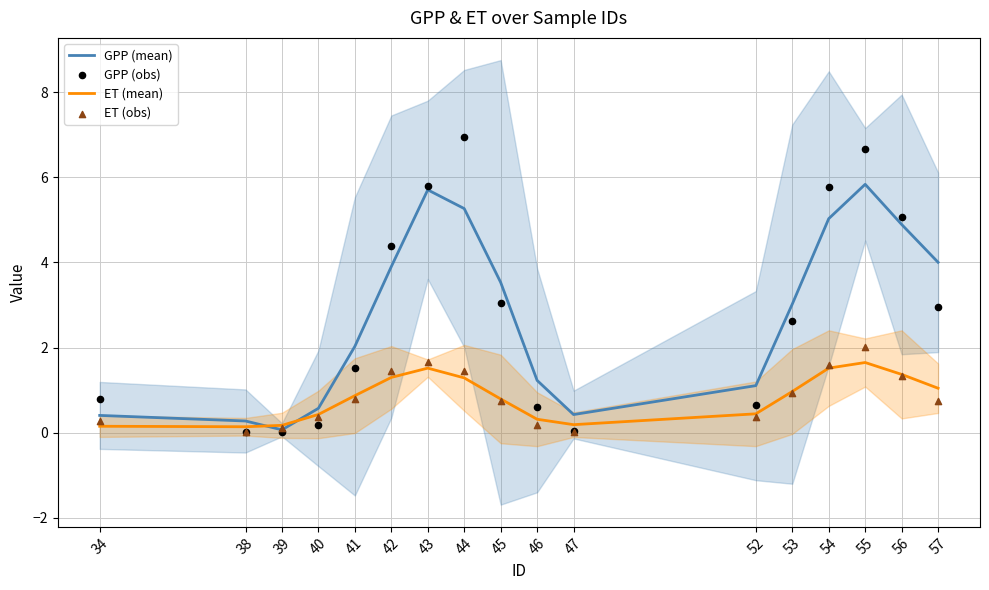

Which series has the largest total across all categories?

GPP (mean)